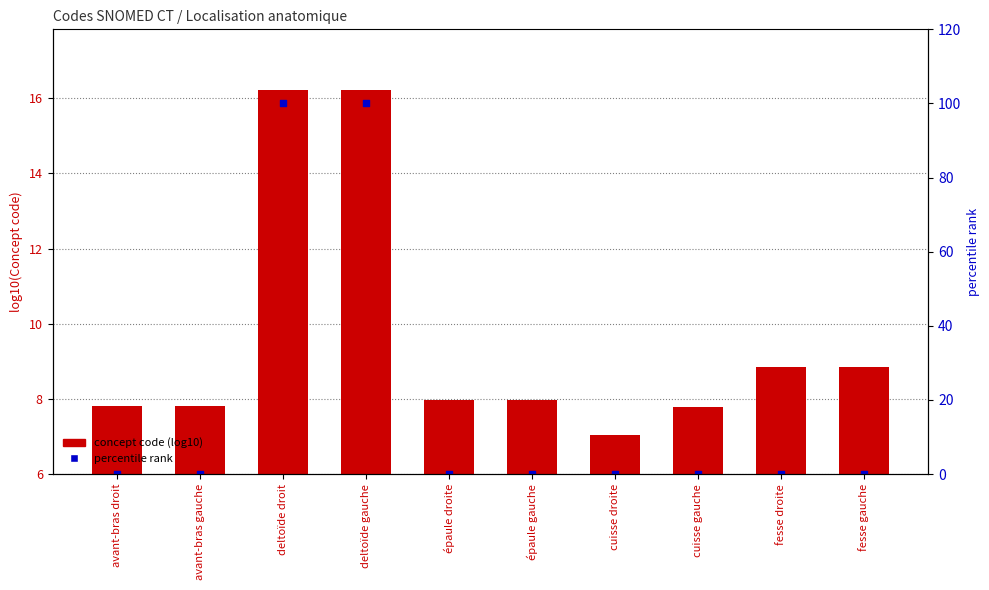

Which series contains the highest Y value?

percentile rank